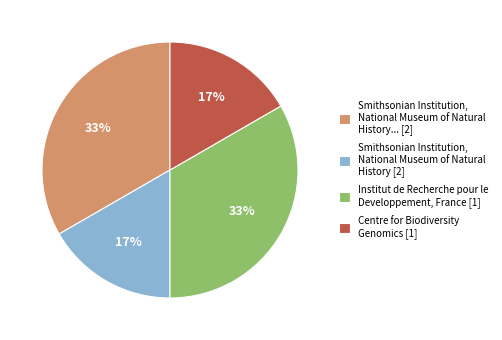

Do Smithsonian Institution, National Museum of Natural History... [2] and Institut de Recherche pour le Developpement, France [1] together represent more than half of the pie?

Yes